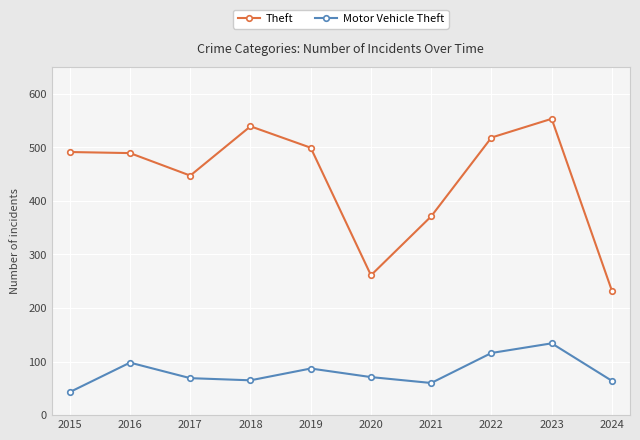

Is it true that Motor Vehicle Theft equals 98 at 2016?

True